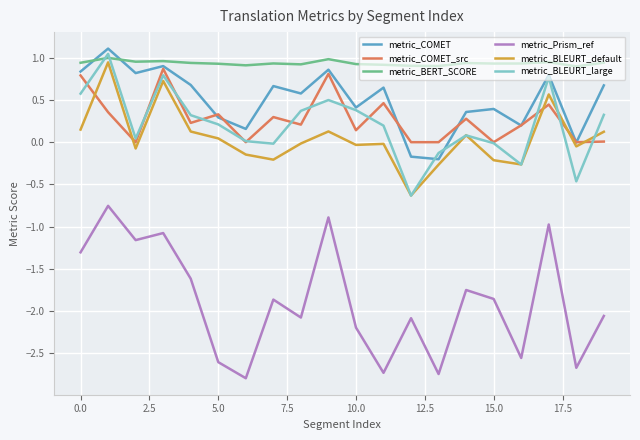

What is the maximum value shown in the chart?

1.1